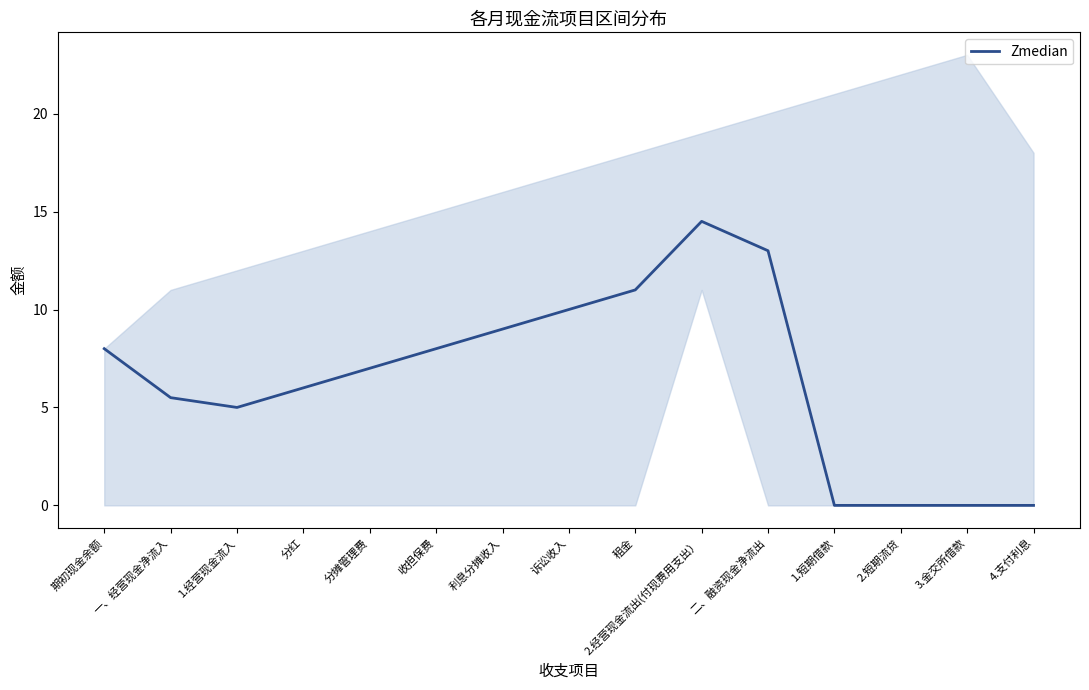

The chart shows a value of 6.0 at 分红. True or false?

True